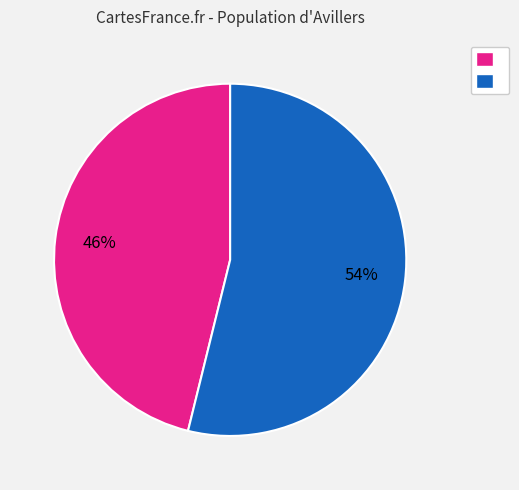

Is there any slice that represents more than half of the pie?

Yes